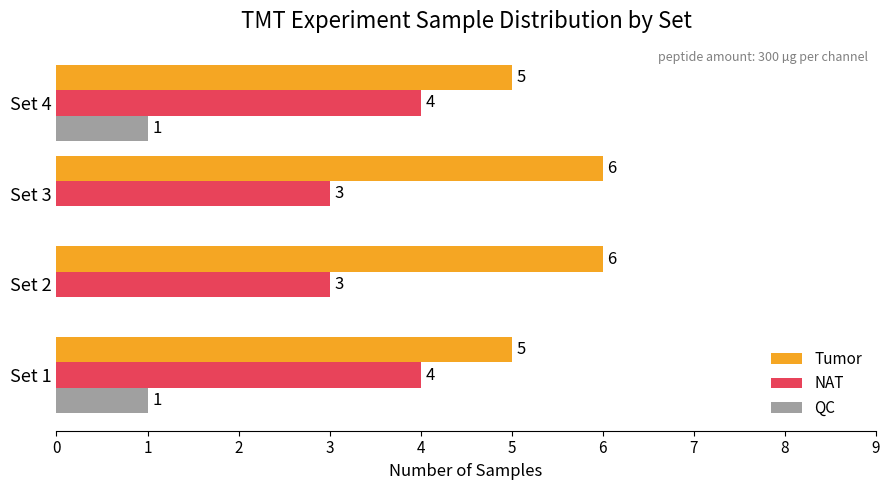

The QC series shows -1 at Set 2. True or false?

False